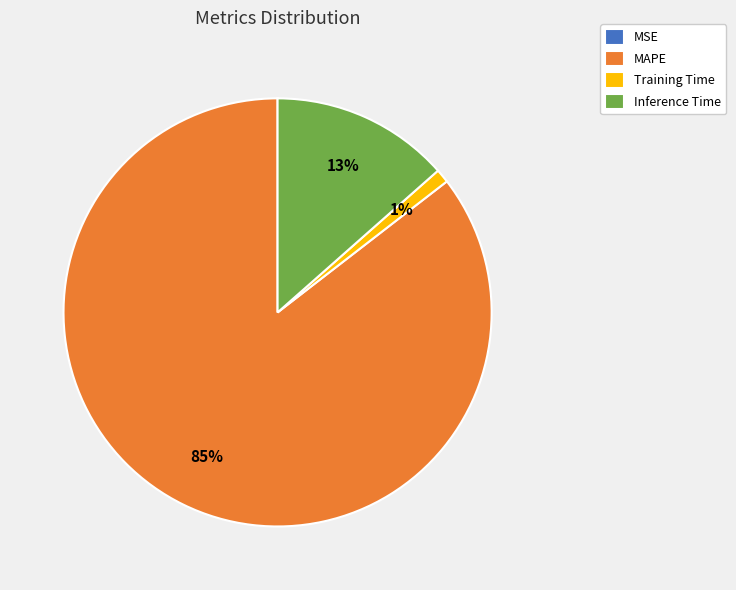

What percentage is the Training Time slice, to the nearest percent?

1%